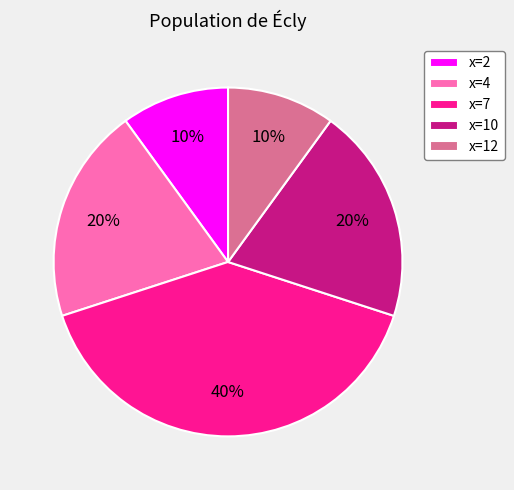

To the nearest percent, what percentage of the pie is x=12?

10%